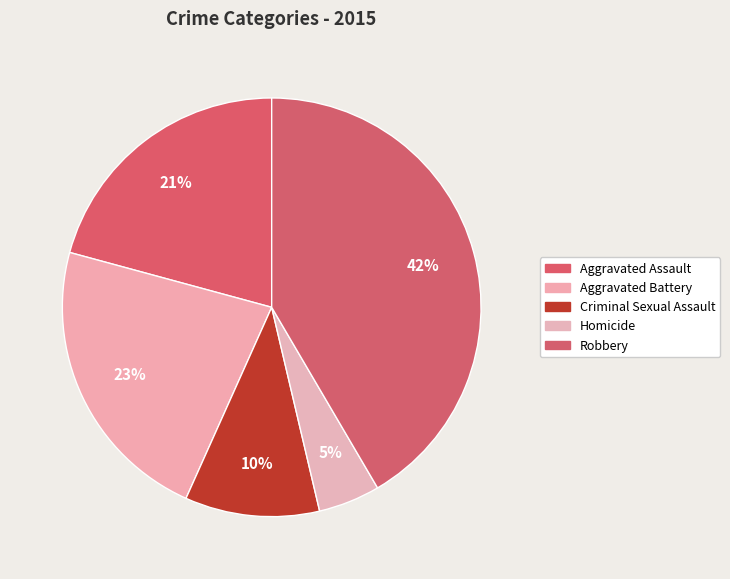

Which has a higher value, Criminal Sexual Assault or Homicide?

Criminal Sexual Assault